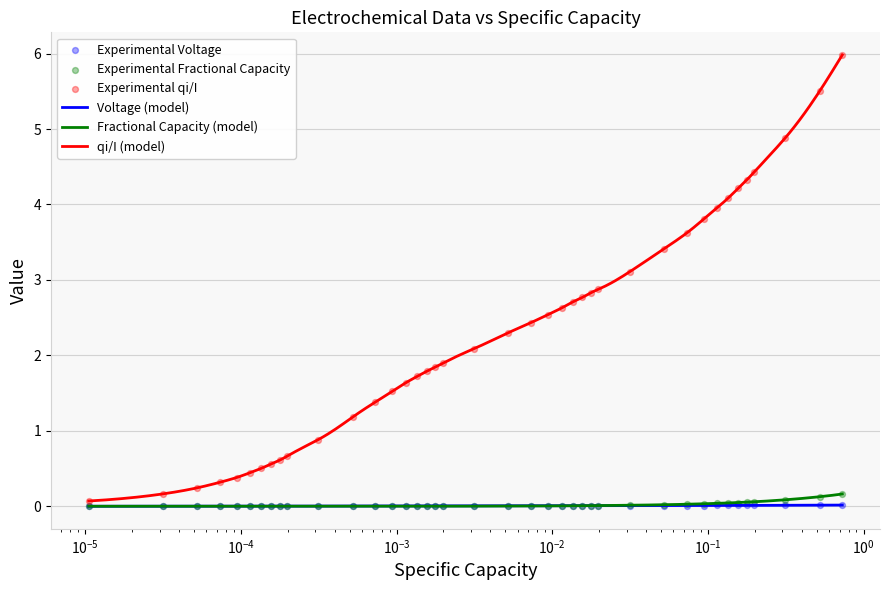

Which series contains the lowest Y value?

Voltage